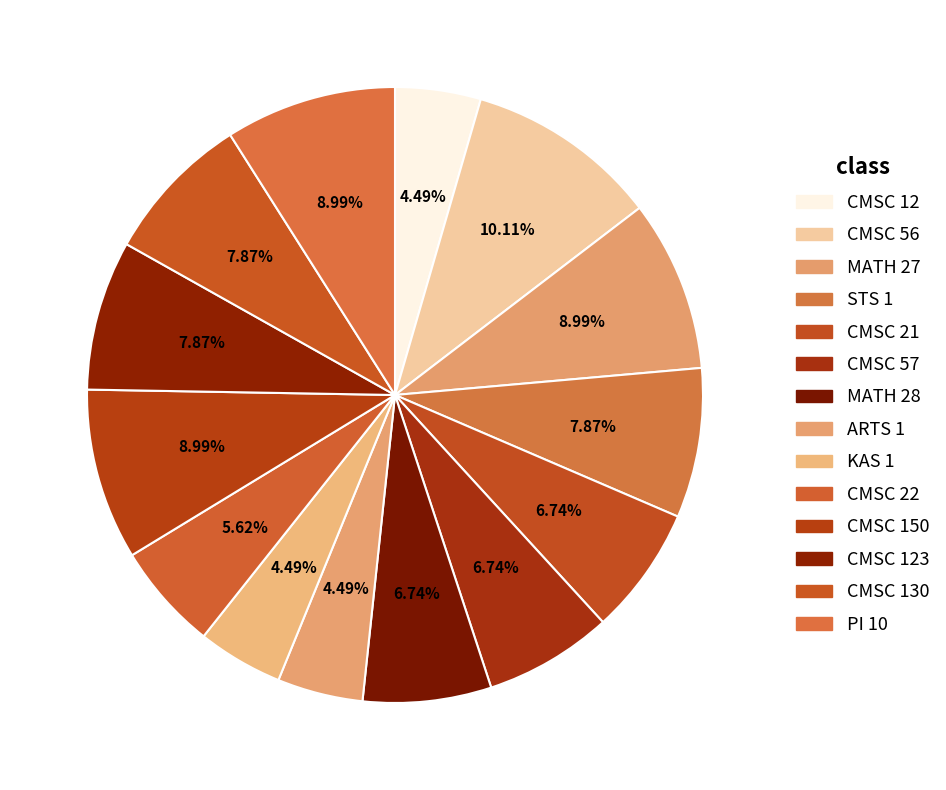

To the nearest percent, what percentage of the pie is CMSC 22?

6%